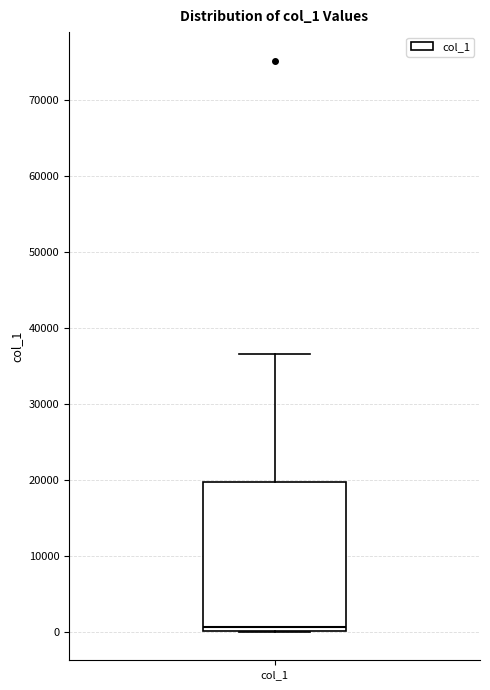

Transcribe this box plot: give where the median line is, the range the box spans, and where the two whiskers end, as read against the y-axis. The values are not printed on the chart, so give them approximately, as read against the axis.

median 1000, box 0 to 20000, whiskers 0 to 37000